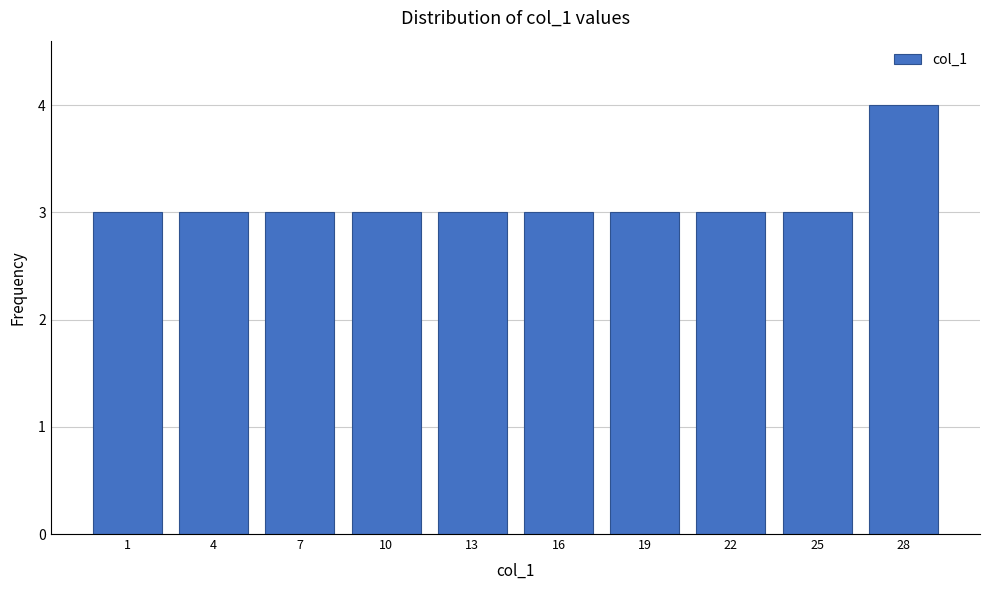

Reading left to right, transcribe all the data shown in this chart.

3	3	3	3	3	3	3	3	3	4